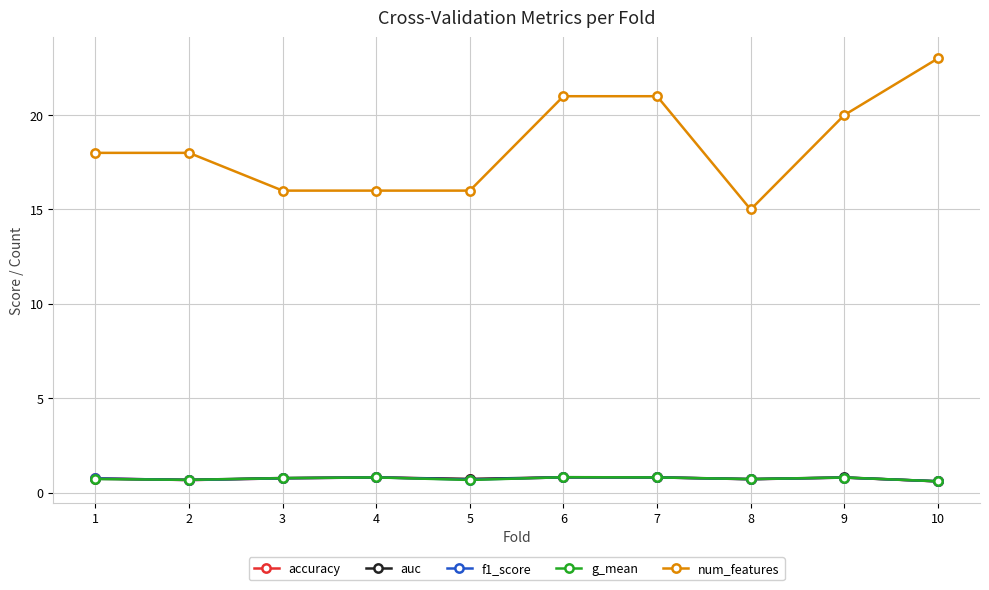

What value does the auc series have at 5?

0.7